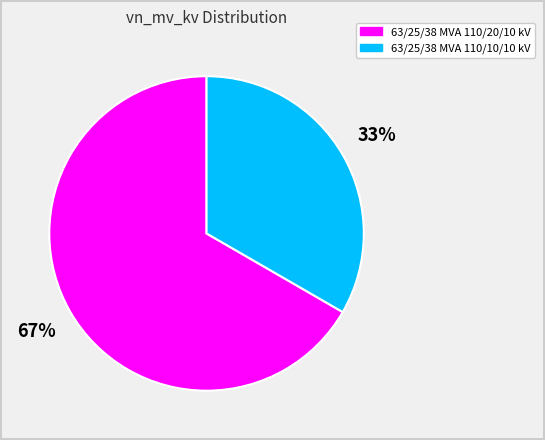

Which category has the smallest portion of the pie?

63/25/38 MVA 110/10/10 kV